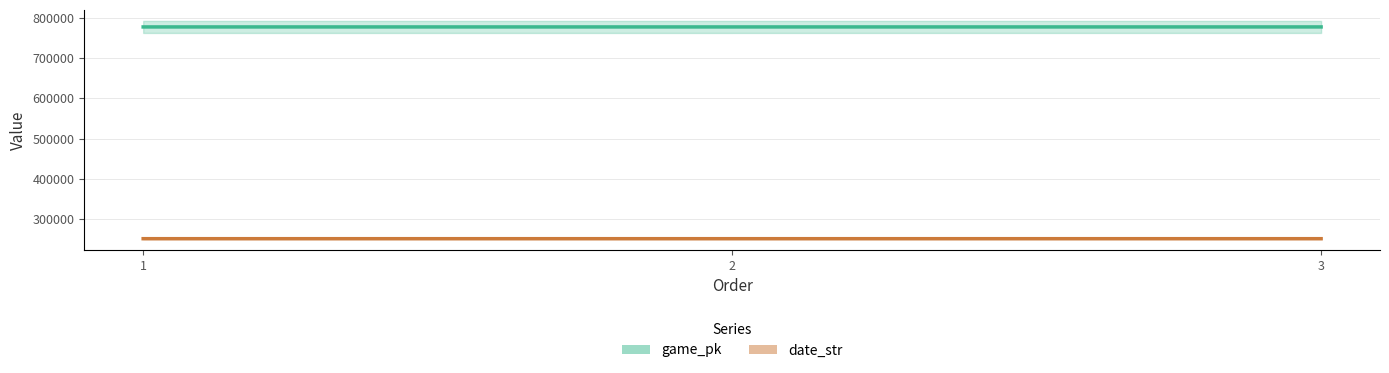

How many game_pk values are between 778193 and 778222?

3